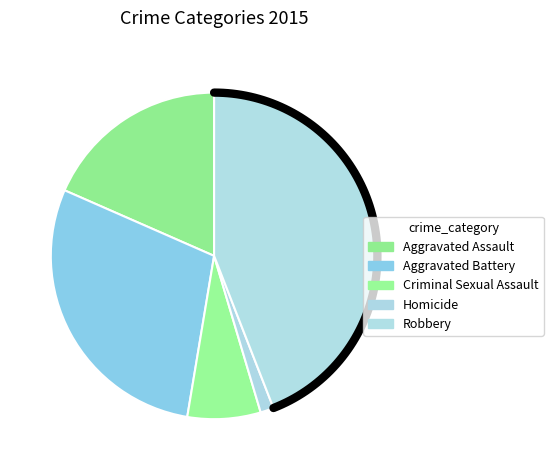

Does Aggravated Battery represent more than half of the total?

No